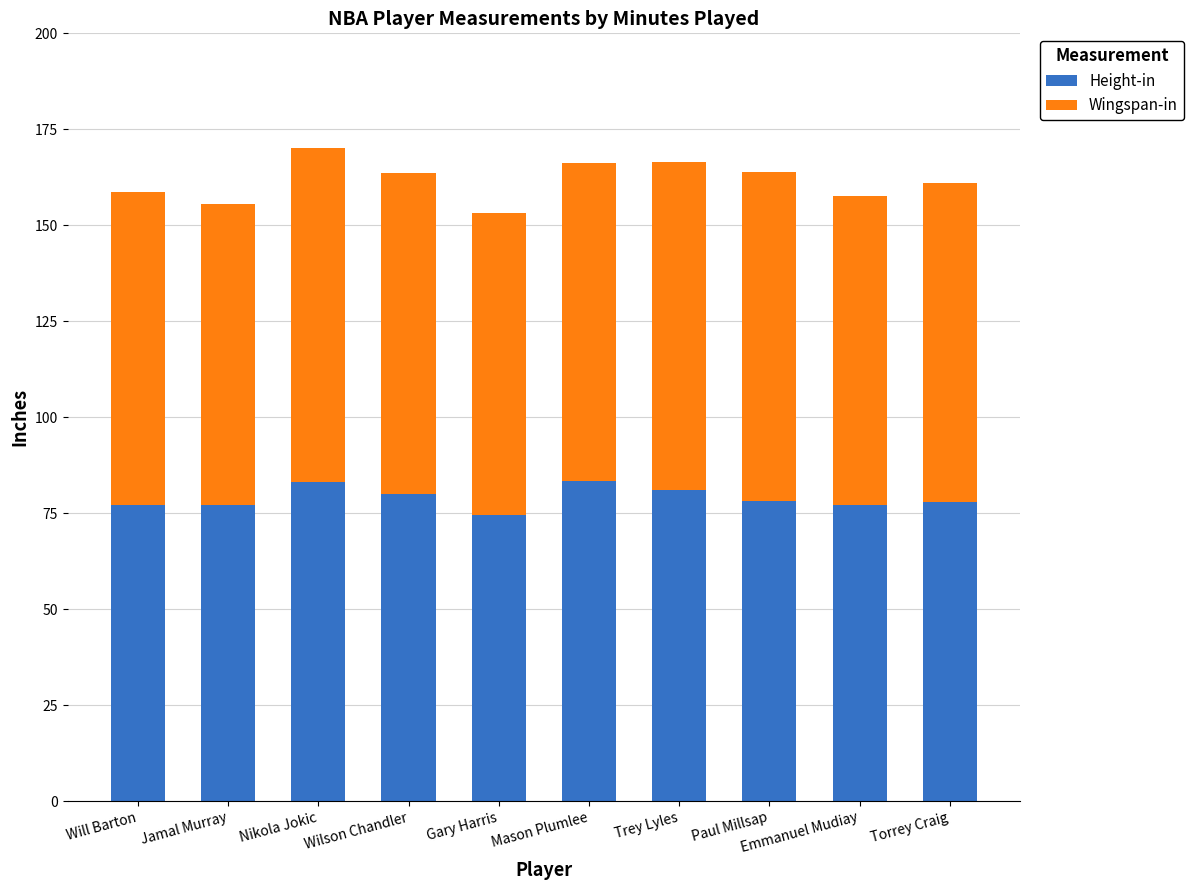

What is the lowest value of the Height-in series?

74.5